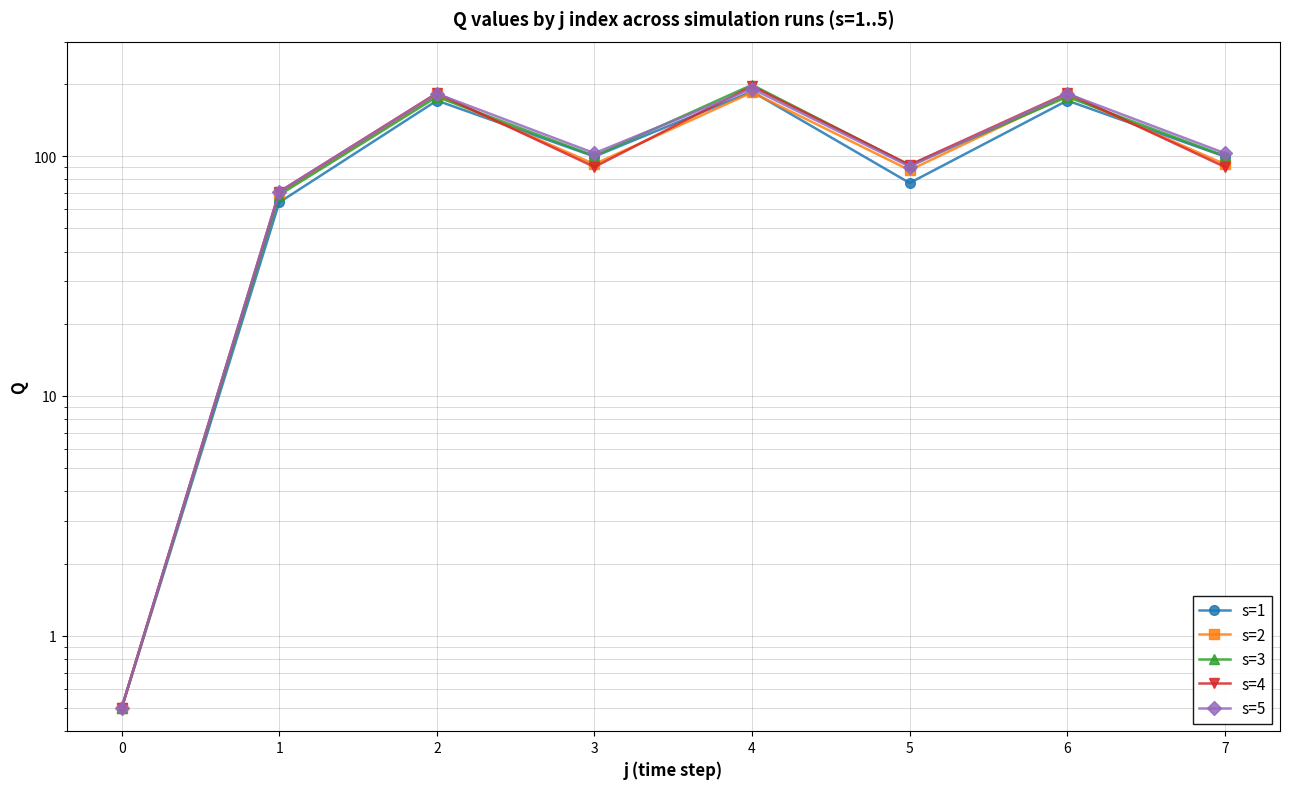

What is the greatest value displayed?

198.1